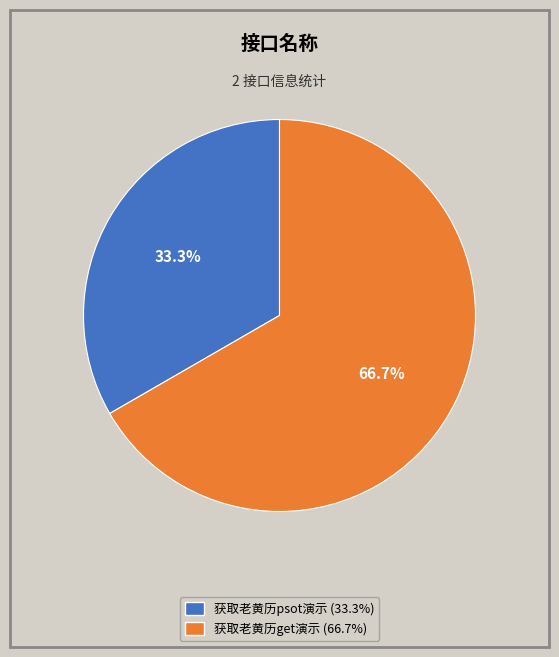

To the nearest percent, what is the difference between the largest and smallest slice percentages?

33%